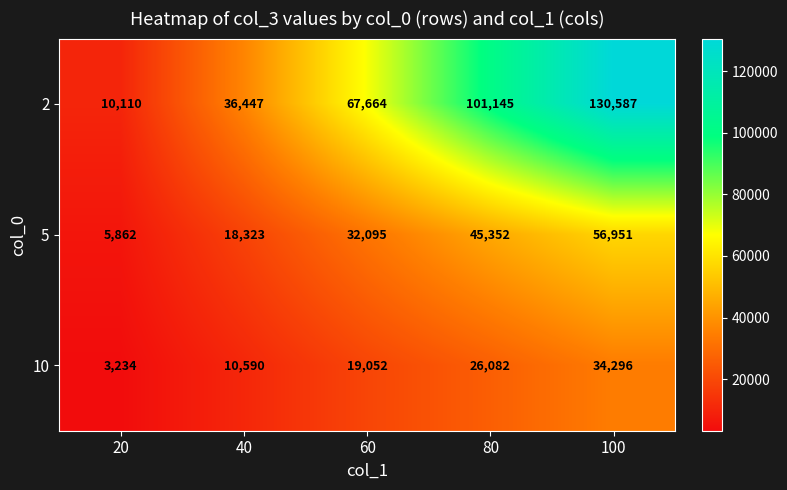

How many 5 values are between 18323 and 45352?

3